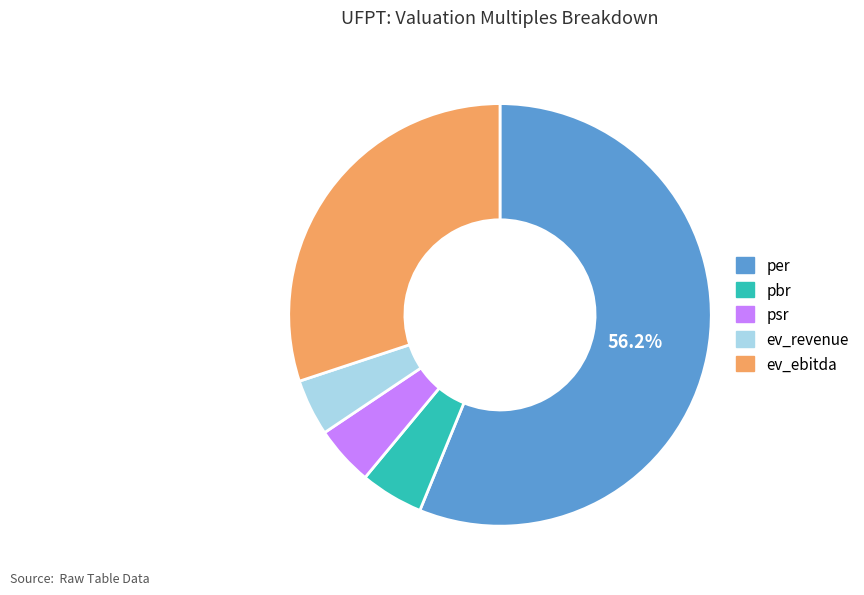

Is it true that per is 46% of the pie?

False